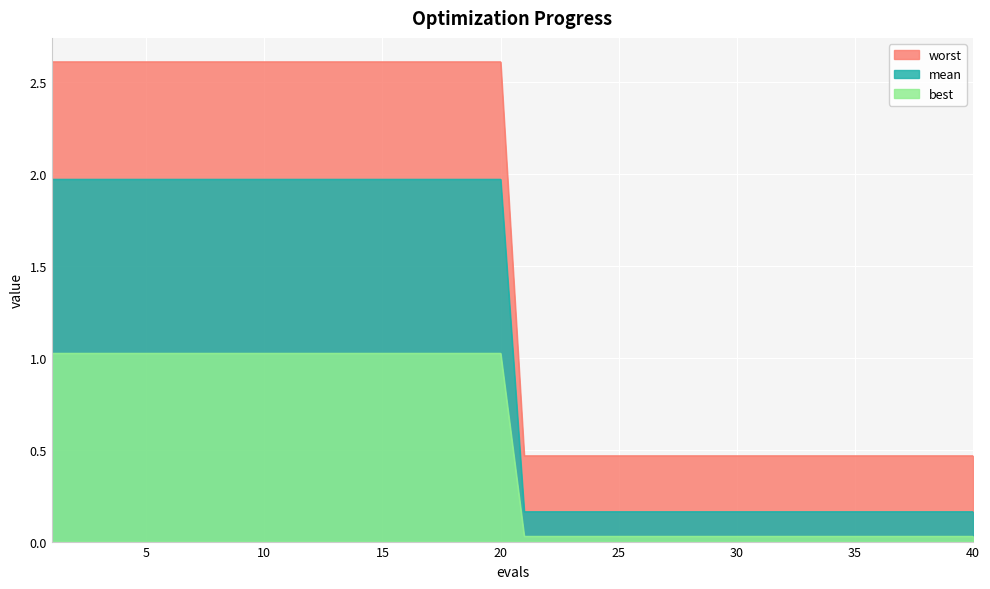

Between 19 and 20, which series saw the biggest shift?

mean